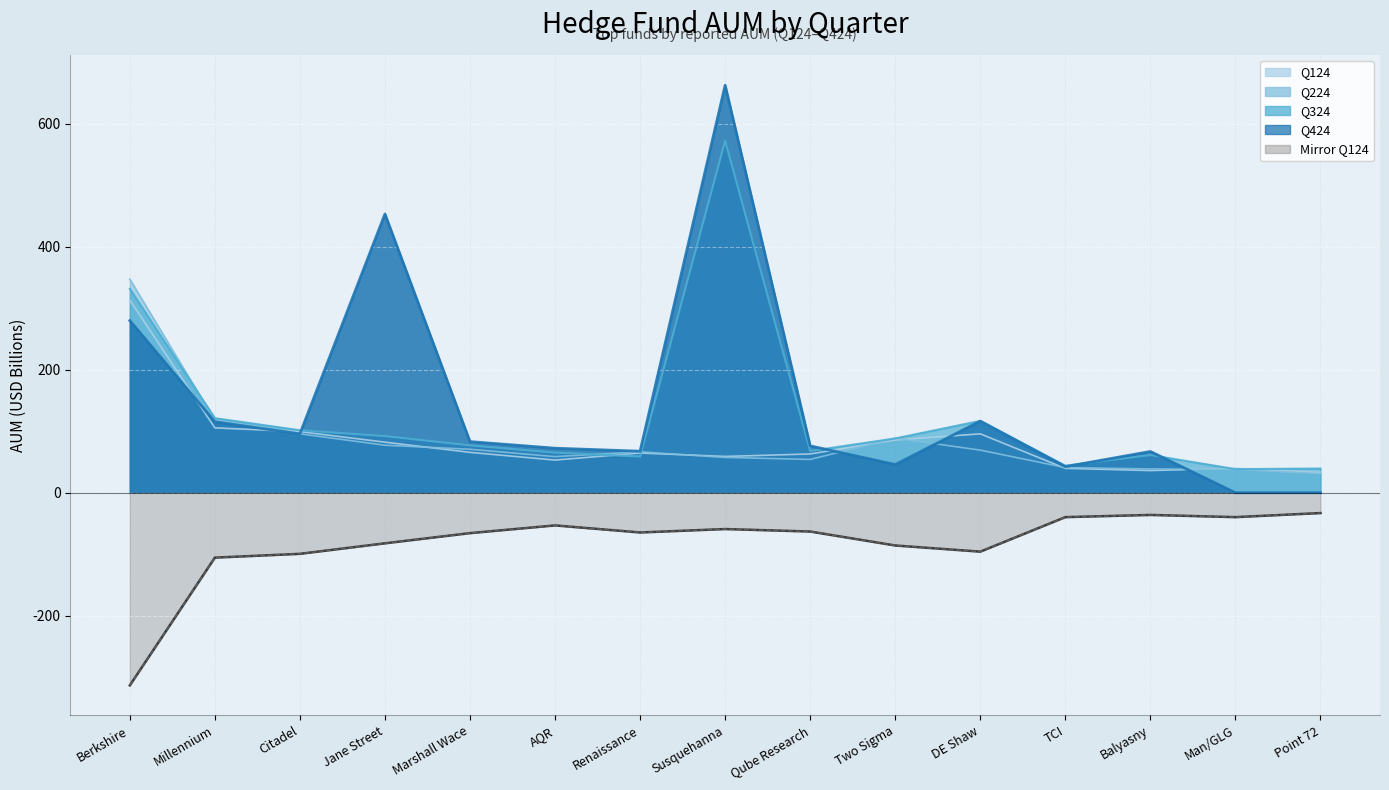

Reading left to right, what are all the values shown in this chart?

Q424: Berkshire=280.0	Millennium=115.4	Citadel=95.8	Jane Street=453.3	Marshall Wace=83.2	AQR=72.4	Renaissance=67.6	Susquehanna=662.7	Qube Research=76.3	Two Sigma=45.9	DE Shaw=116.5	TCI=42.4	Balyasny=67.1	Man/GLG=0.0	Point 72=0.0
Q324: Berkshire=331.7	Millennium=121.3	Citadel=101.6	Jane Street=92.1	Marshall Wace=77.0	AQR=65.2	Renaissance=59.0	Susquehanna=572.5	Qube Research=67.8	Two Sigma=88.3	DE Shaw=116.8	TCI=44.0	Balyasny=61.3	Man/GLG=38.4	Point 72=39.3
Q224: Berkshire=347.4	Millennium=117.8	Citadel=95.8	Jane Street=77.3	Marshall Wace=70.7	AQR=58.7	Renaissance=66.5	Susquehanna=57.4	Qube Research=54.2	Two Sigma=88.7	DE Shaw=69.3	TCI=40.9	Balyasny=38.7	Man/GLG=37.9	Point 72=30.9
Q124: Berkshire=313.3	Millennium=105.5	Citadel=99.3	Jane Street=82.2	Marshall Wace=65.7	AQR=53.1	Renaissance=64.6	Susquehanna=59.0	Qube Research=63.1	Two Sigma=85.8	DE Shaw=95.8	TCI=39.7	Balyasny=36.1	Man/GLG=39.7	Point 72=33.0